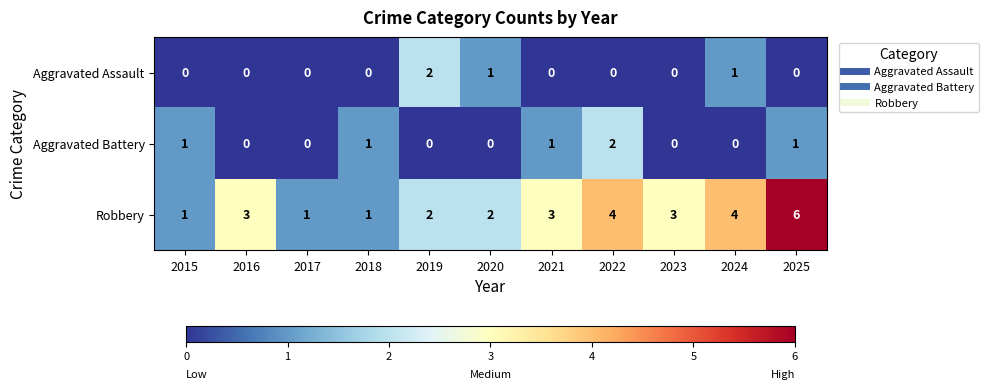

What is the sum of all Aggravated Battery values?

6